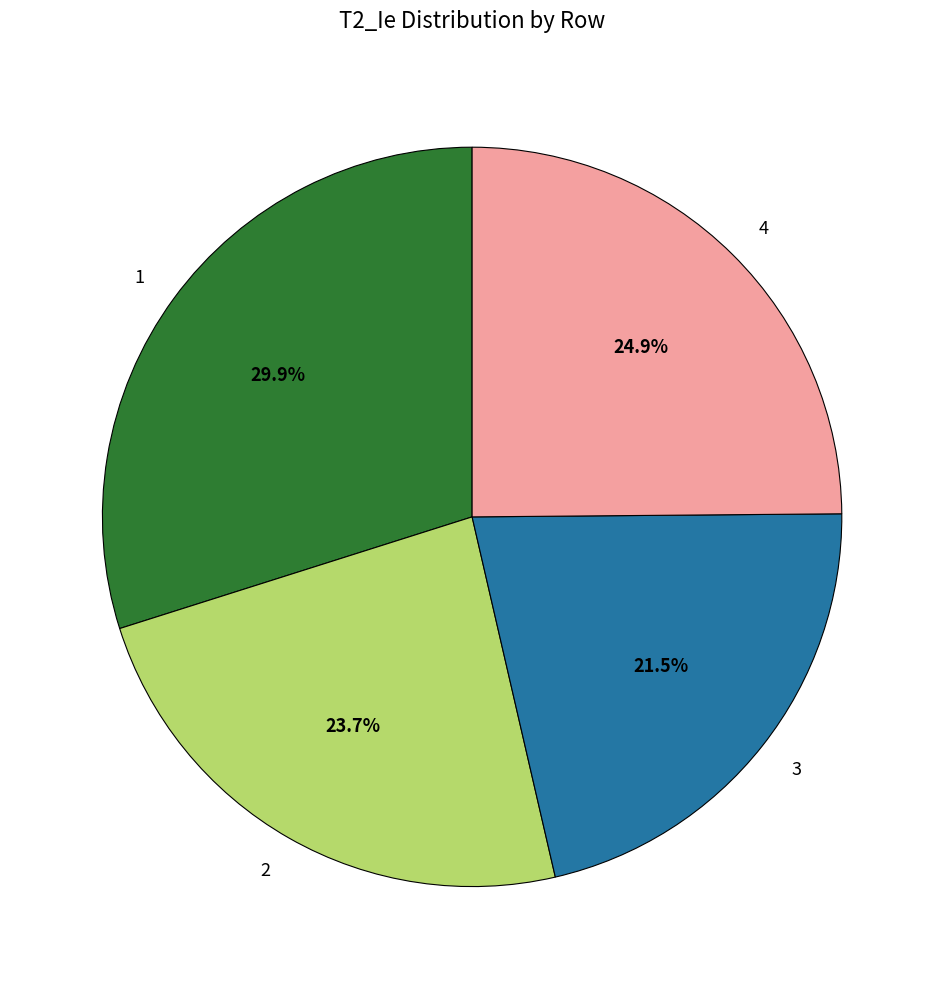

Is there a majority slice in this chart?

No